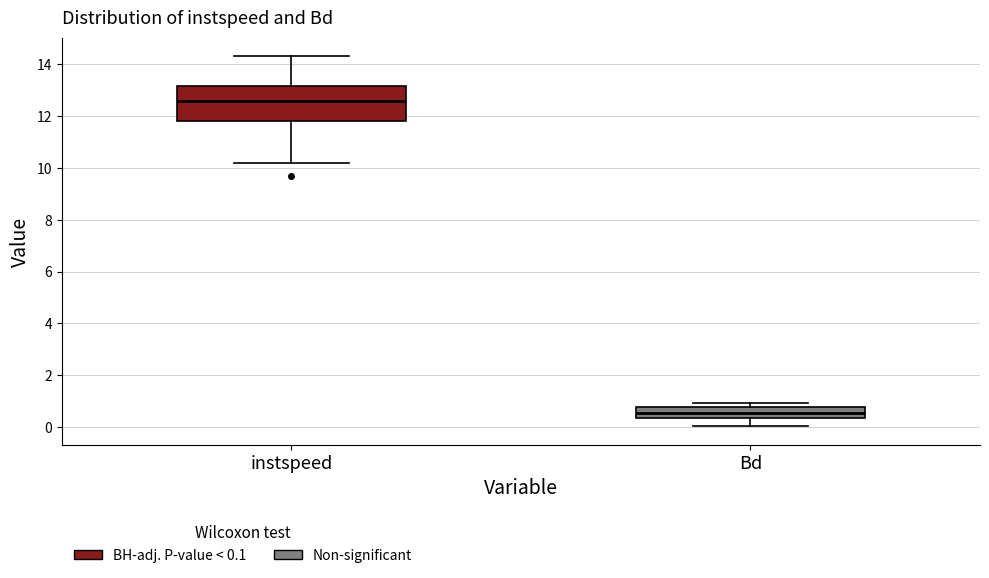

Reading left to right, transcribe this box plot: for each box, give where its median line is, the range the box spans, and where its two whiskers end, as read against the y-axis. The values are not printed on the chart, so give them approximately, as read against the axis.

instspeed: median 12.6, box 11.8 to 13.2, whiskers 10.2 to 14.4
Bd: median 0.6, box 0.4 to 0.8, whiskers 0.0 to 1.0